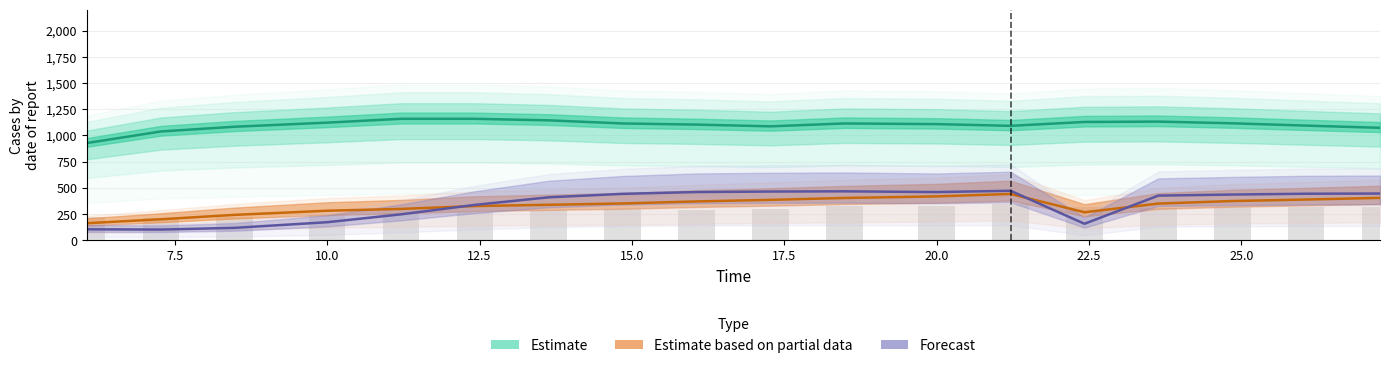

Is it true that species_1 equals 190.5 at 14?

False